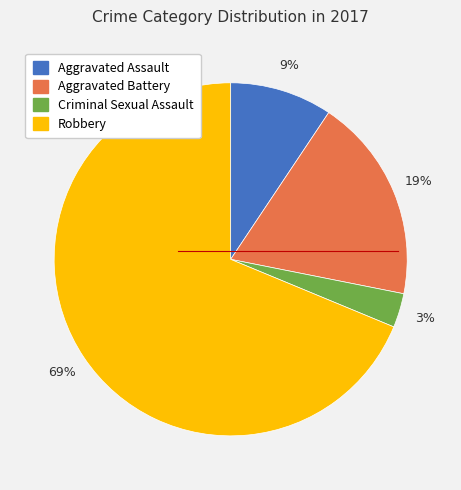

Between Aggravated Battery and Robbery, which is larger?

Robbery